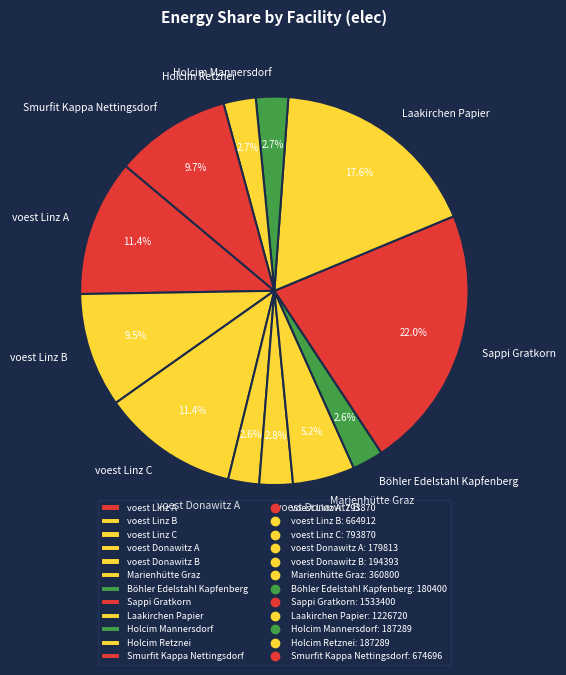

To the nearest percent, what is the difference between the largest and smallest slice percentages?

19%